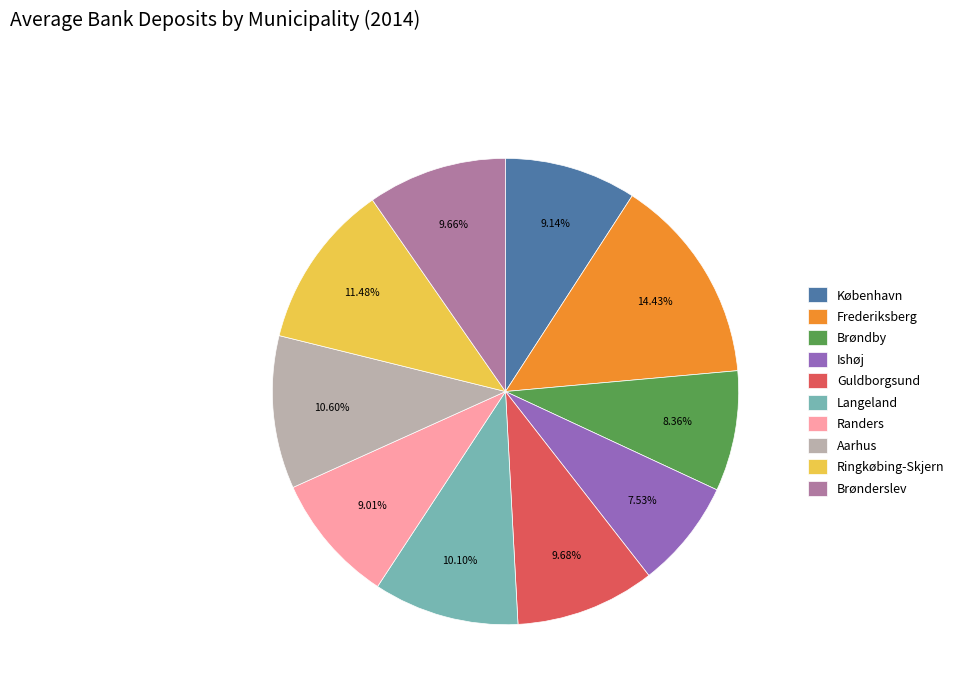

Does Ishøj account for over 50% of the chart?

No